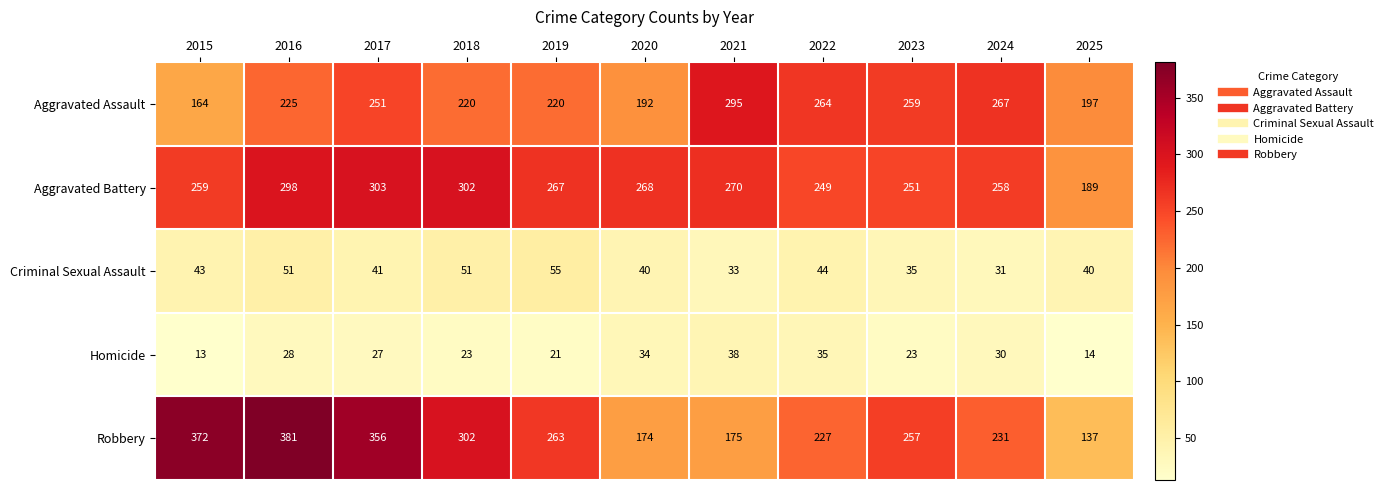

What is the average value of the Robbery series?

261